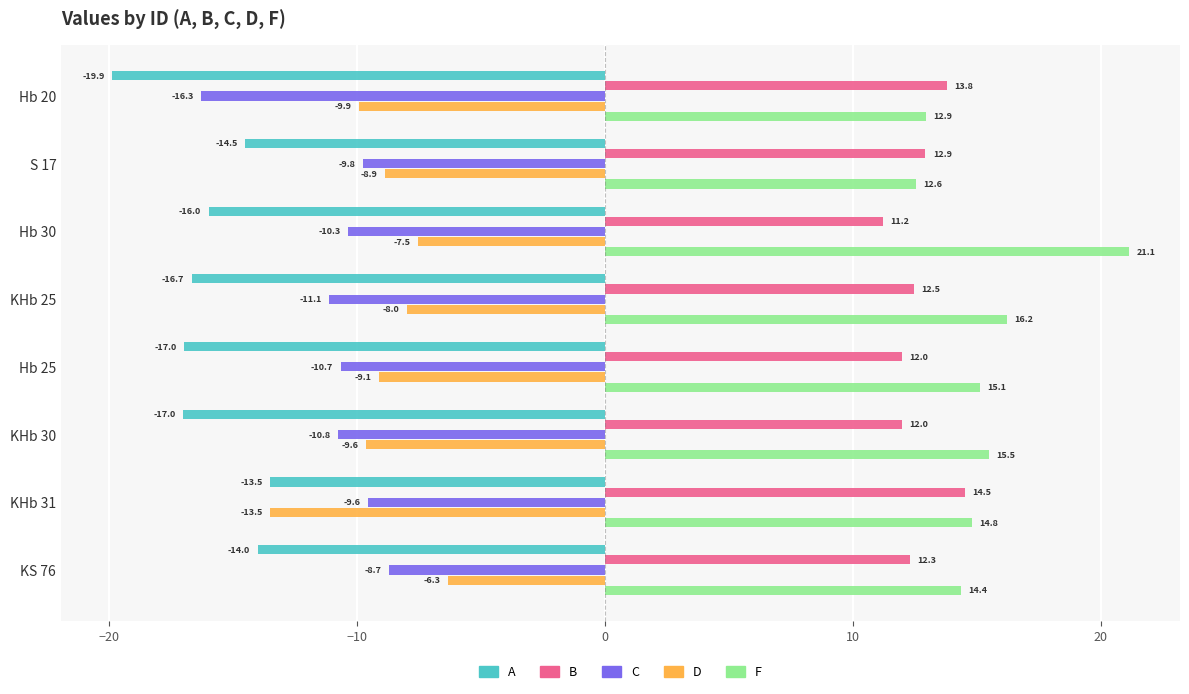

What is the difference between the second highest and second lowest values in the B series?

1.8